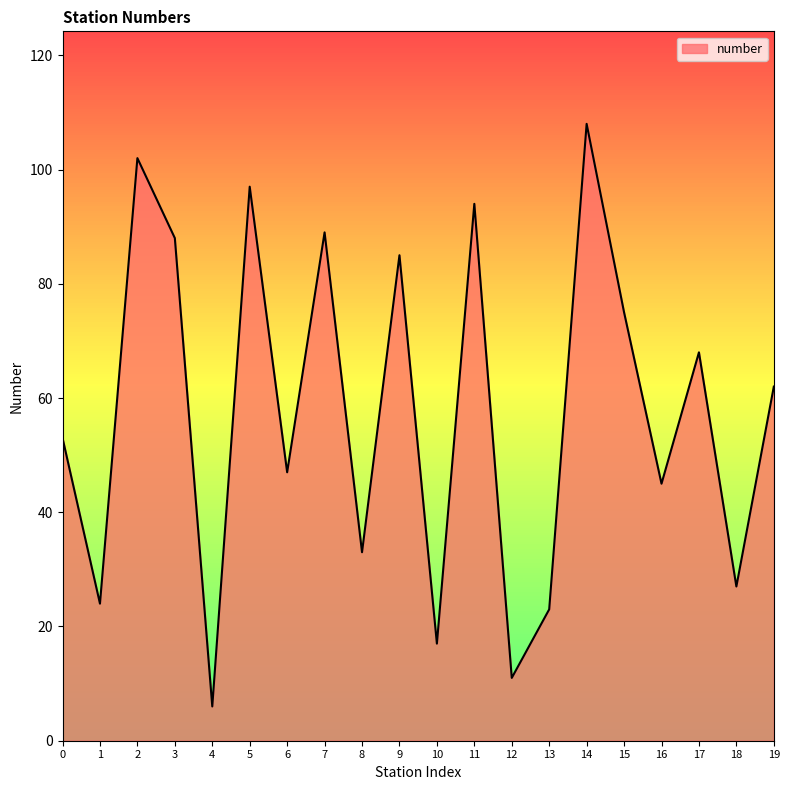

Reading left to right, list all the values displayed in this chart.

0=53	1=24	2=102	3=88	4=6	5=97	6=47	7=89	8=33	9=85	10=17	11=94	12=11	13=23	14=108	15=75	16=45	17=68	18=27	19=62